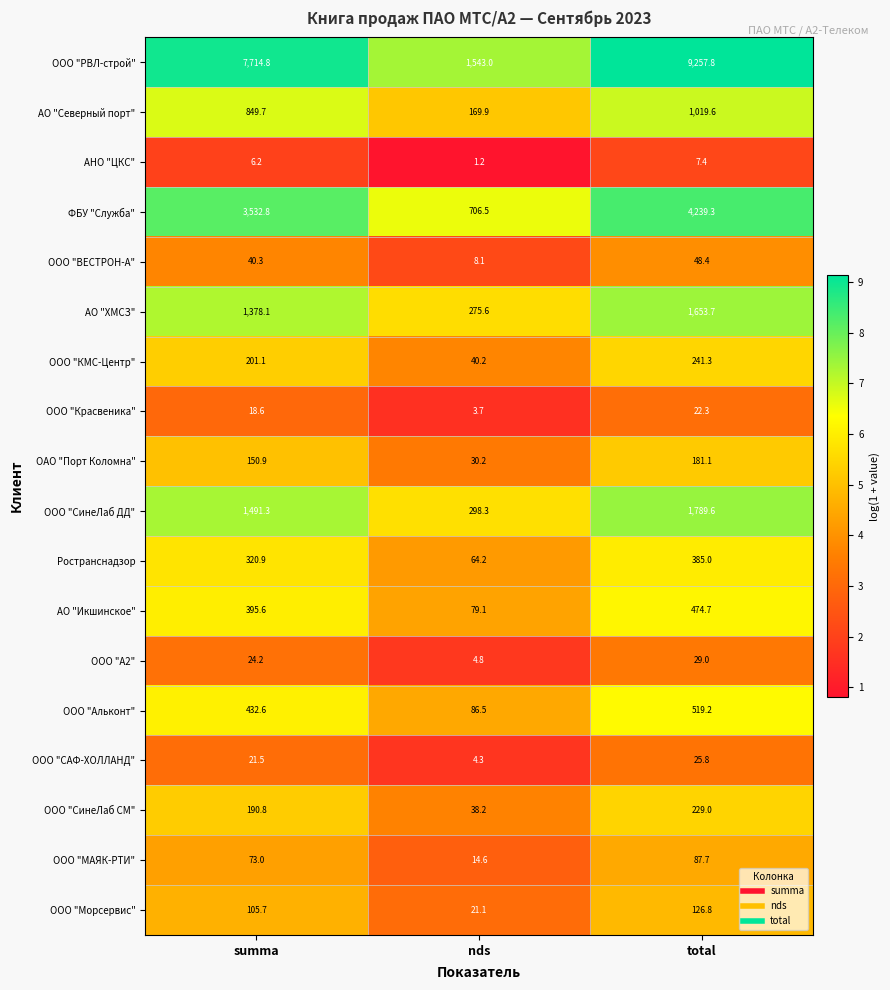

Where does the ОАО "Порт Коломна" series first go above 150?

summa